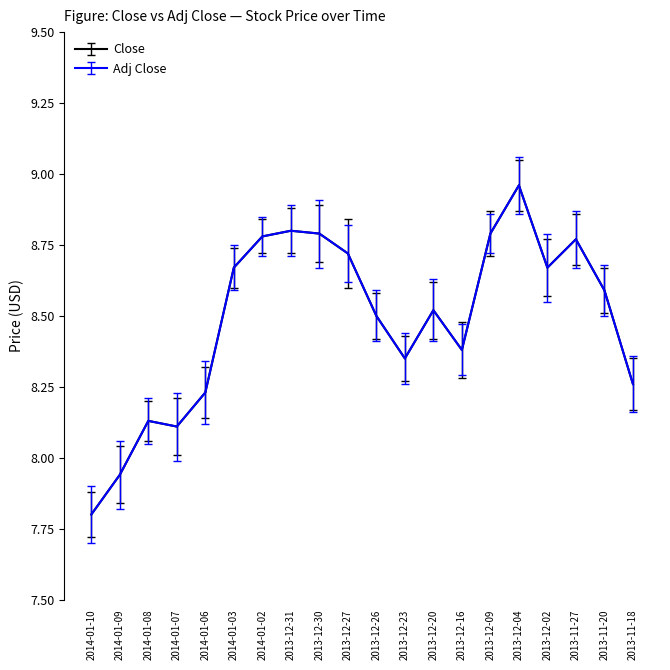

What is the sum of the Adj Close values at 2013-12-23 and 2013-11-20?

16.9